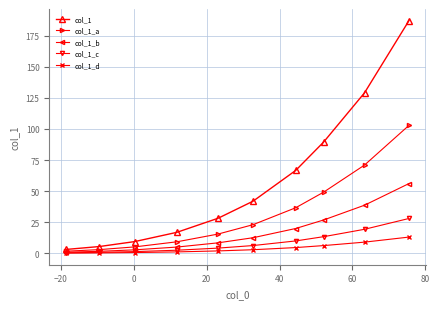

True or false: col_1 and col_1_c intersect in this chart.

False